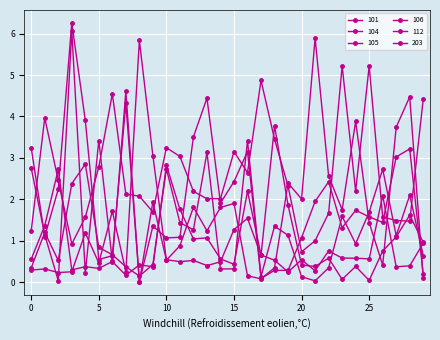

Does the chart have visible grid lines?

Yes